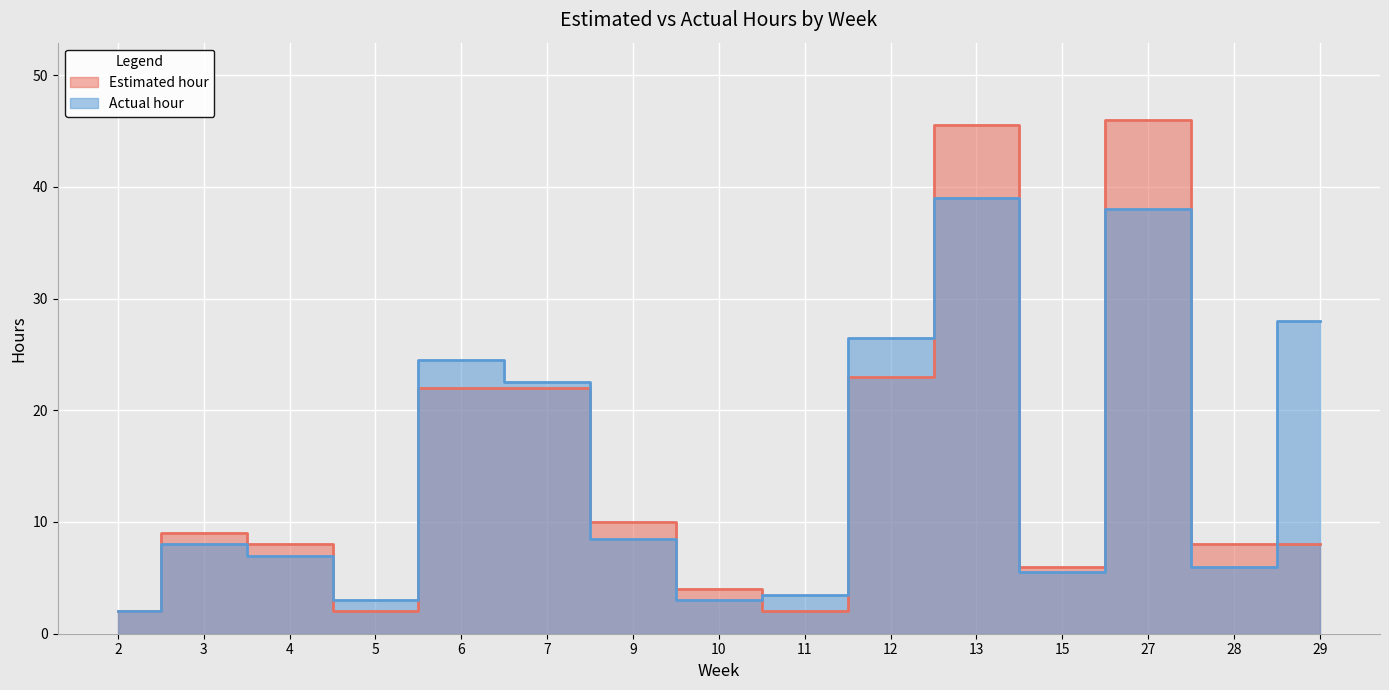

The value of Actual hour at 11 is 1.7. True or false?

False